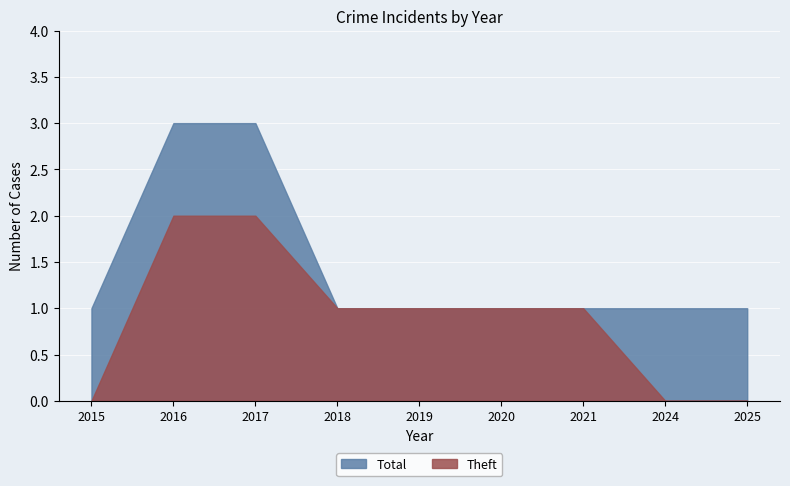

Reading right to left, transcribe all the data shown in this chart.

Total: 1	1	1	1	1	1	3	3	1
Theft: 0	0	1	1	1	1	2	2	0